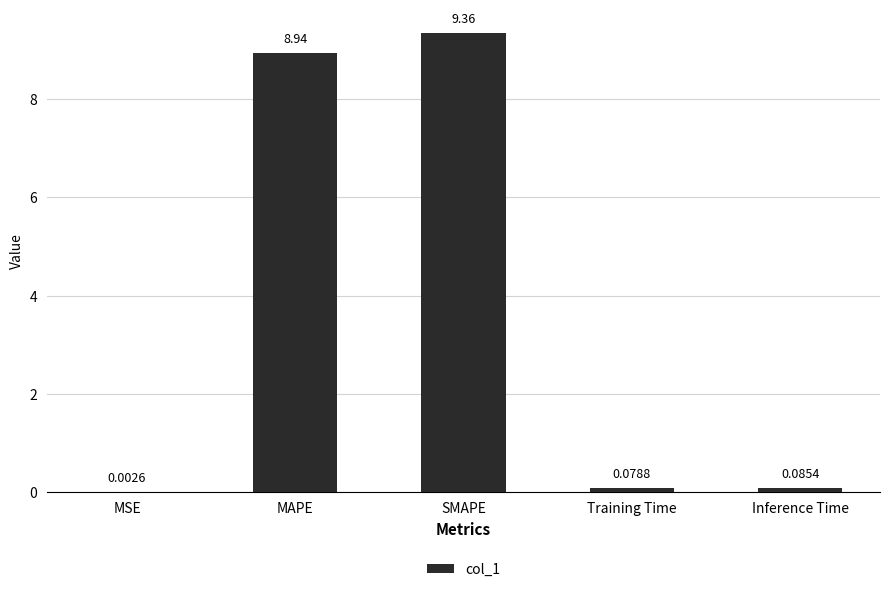

Is it true that the value at SMAPE is 9.4?

True